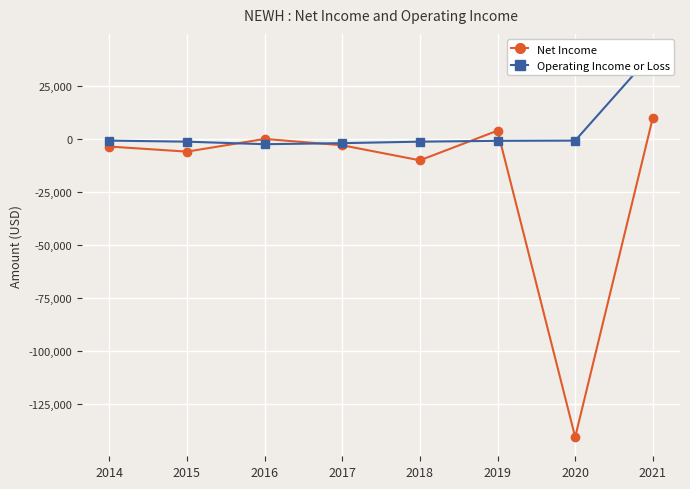

At 2021, list the series in order from largest to smallest.

Operating Income or Loss, Net Income